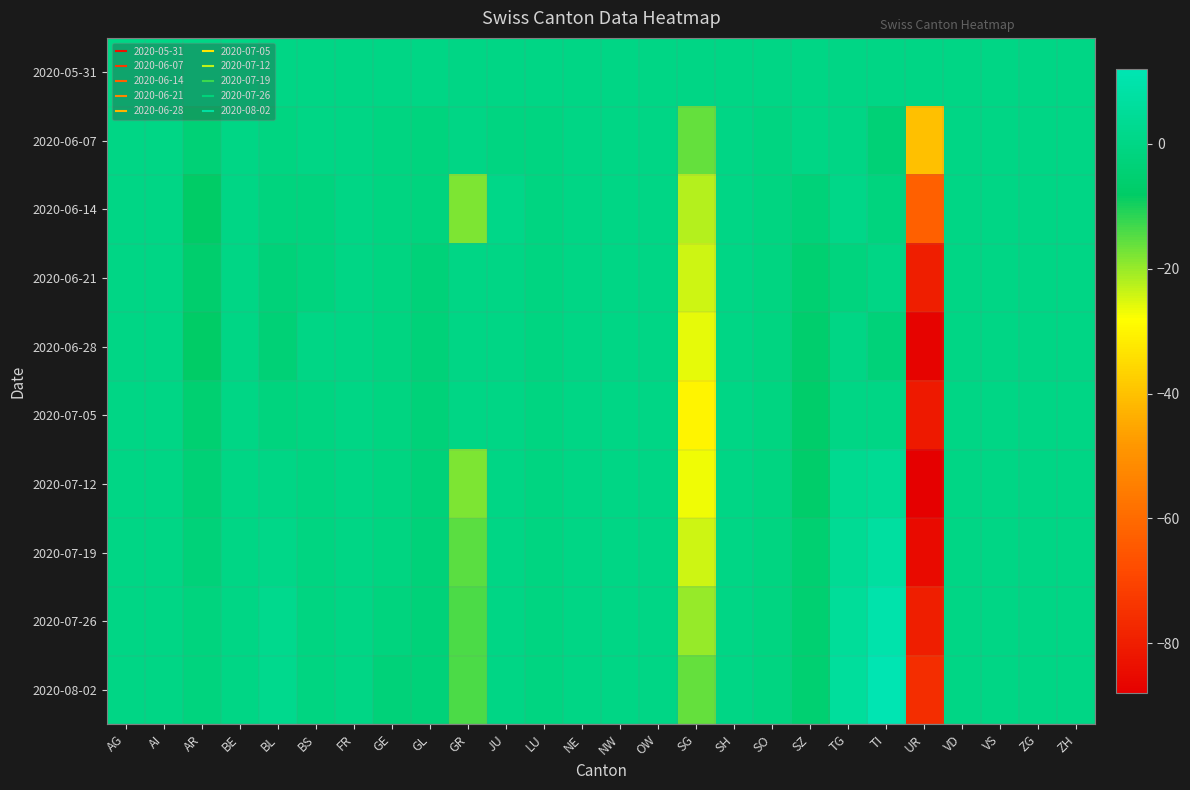

Which series has the widest spread of values?

2020-07-12